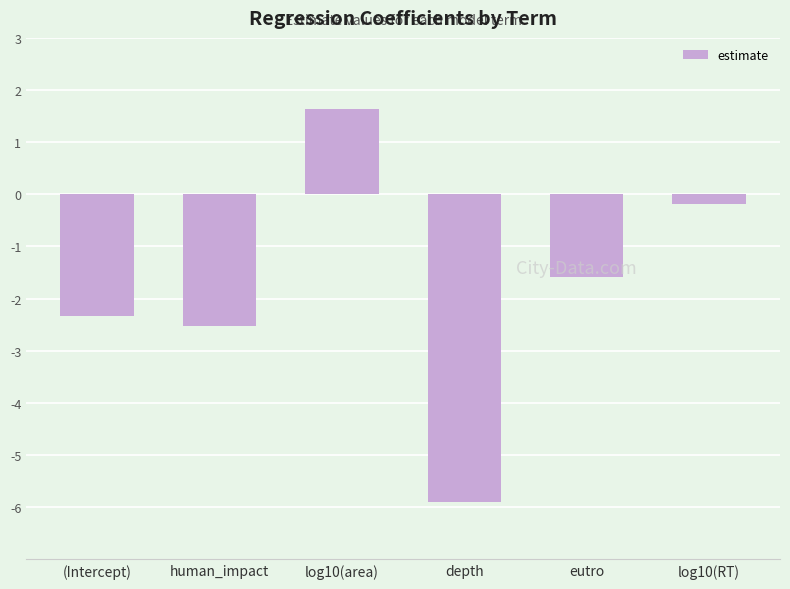

Is it true that the value at eutro is -2.3?

False